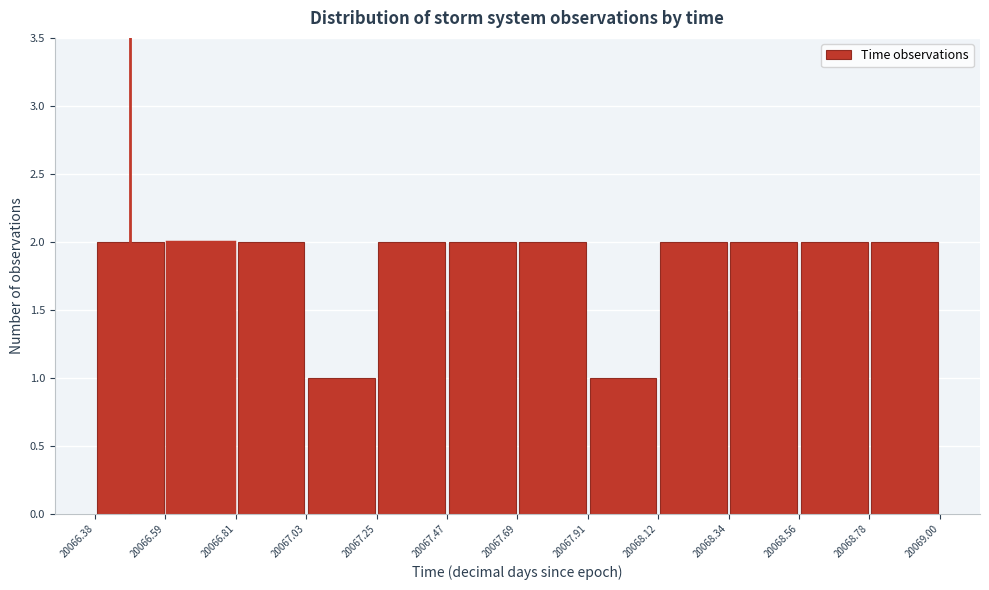

How tall is the bar that spans 20068.12 to 20068.34 on the x-axis? The values are not printed on the chart, so give them approximately, as read against the axis.

2